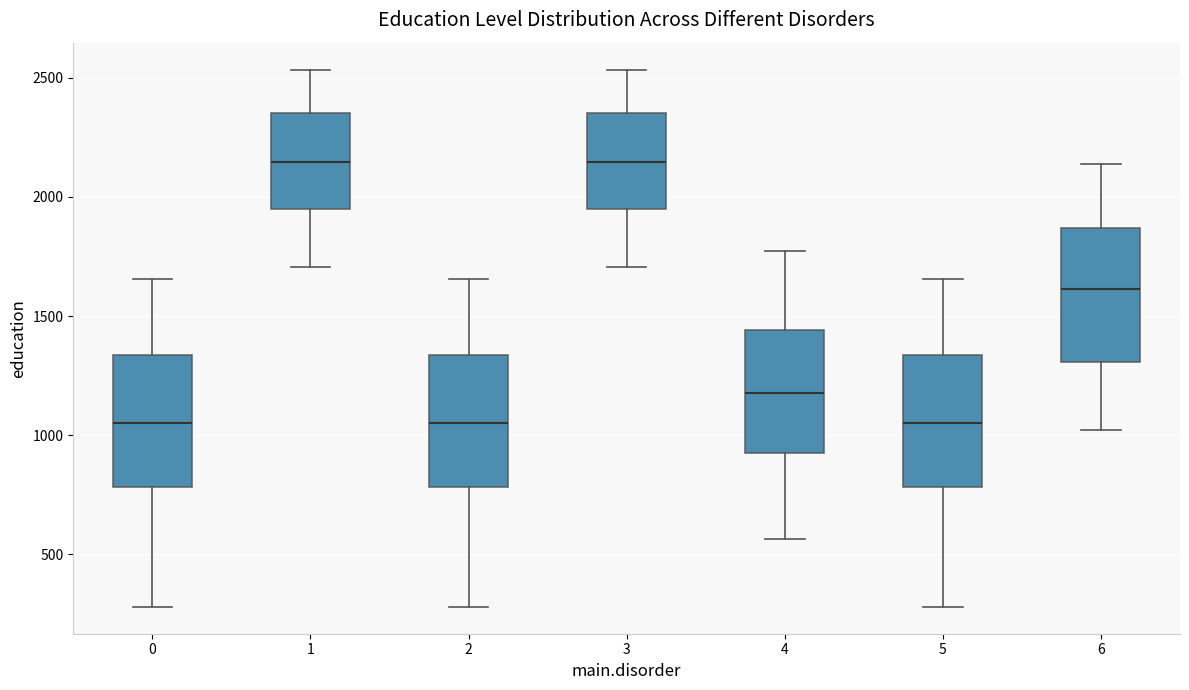

Reading left to right, transcribe this box plot: for each box, give where its median line is, the range the box spans, and where its two whiskers end, as read against the y-axis. The values are not printed on the chart, so give them approximately, as read against the axis.

0: median 1050, box 800 to 1350, whiskers 300 to 1650
1: median 2150, box 1950 to 2350, whiskers 1700 to 2550
2: median 1050, box 800 to 1350, whiskers 300 to 1650
3: median 2150, box 1950 to 2350, whiskers 1700 to 2550
4: median 1200, box 950 to 1450, whiskers 550 to 1750
5: median 1050, box 800 to 1350, whiskers 300 to 1650
6: median 1600, box 1300 to 1850, whiskers 1000 to 2150